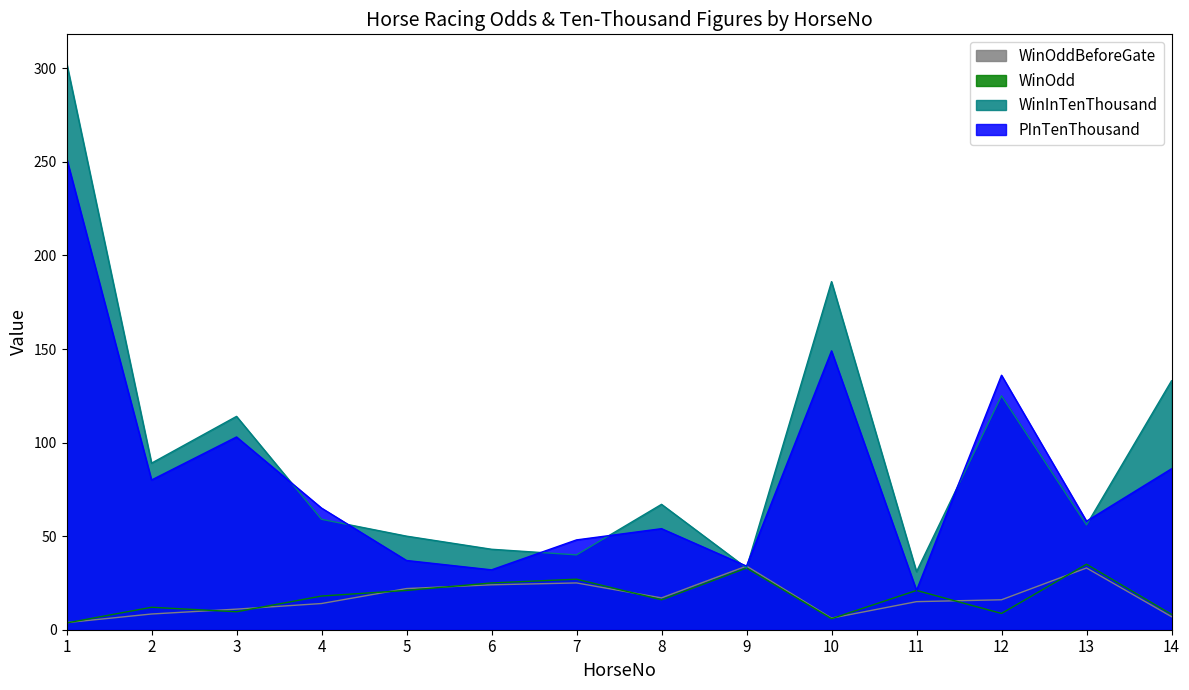

Which has a higher value, 13 or 9?

9